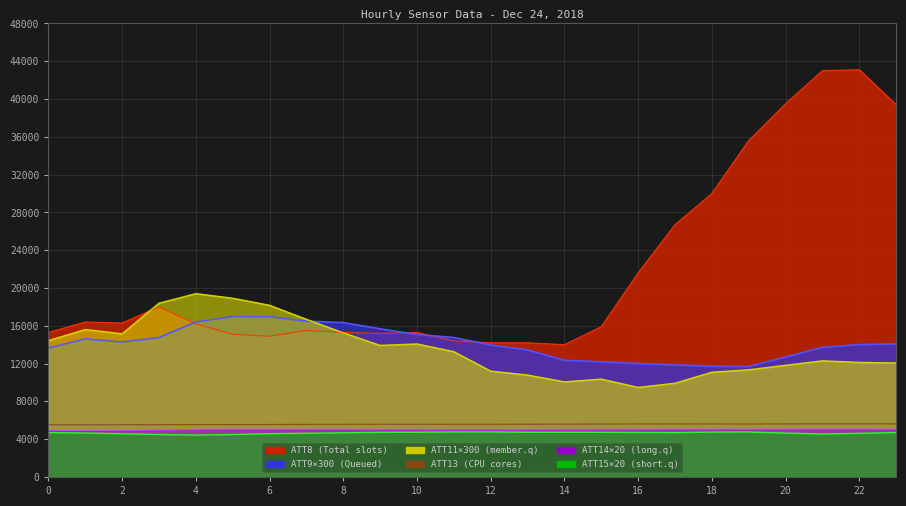

What are all the series names shown in the legend?

ATT8, ATT9, ATT11, ATT13, ATT14, ATT15